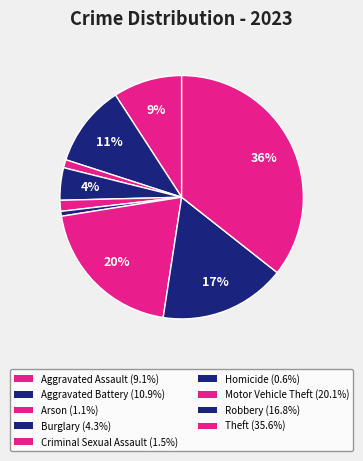

The Motor Vehicle Theft slice represents 29% of the pie. True or false?

False